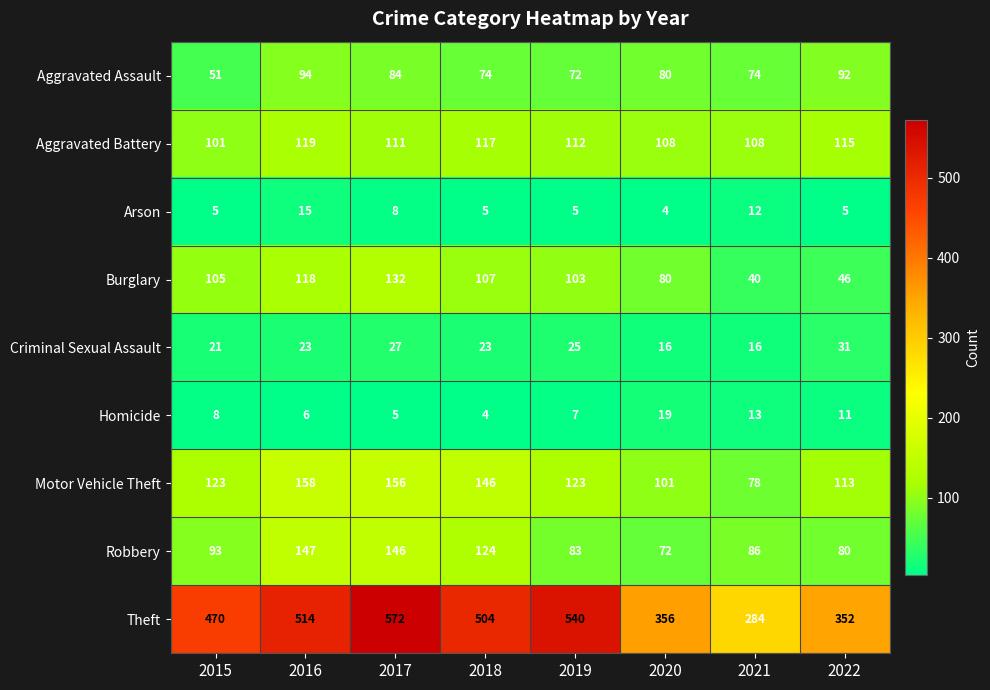

At which category is the sum across all series the highest?

2017